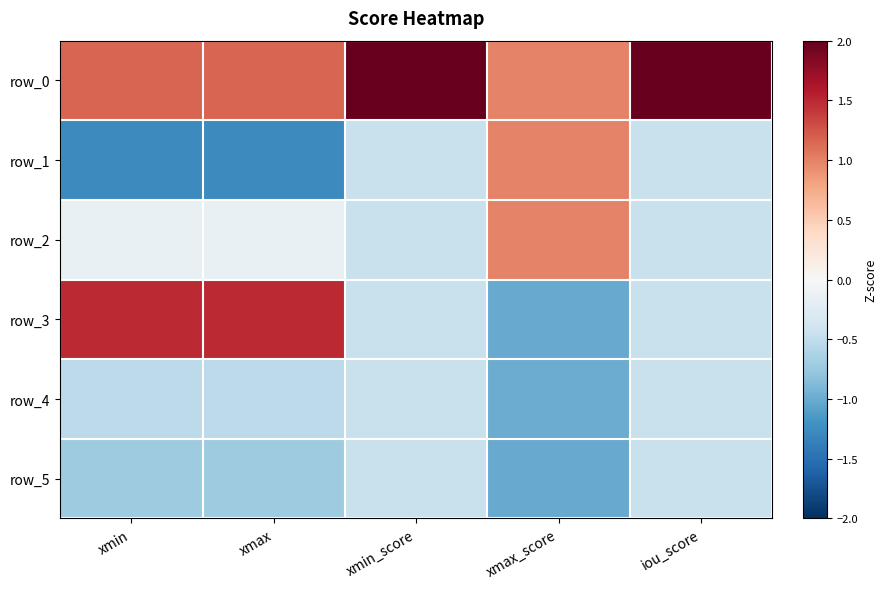

Reading left to right, extract all data points from this chart.

row_0: xmin=1.2	xmax=1.2	xmin_score=2.2	xmax_score=1.0	iou_score=2.2
row_1: xmin=-1.3	xmax=-1.3	xmin_score=-0.4	xmax_score=1.0	iou_score=-0.4
row_2: xmin=-0.1	xmax=-0.1	xmin_score=-0.4	xmax_score=1.0	iou_score=-0.4
row_3: xmin=1.5	xmax=1.5	xmin_score=-0.4	xmax_score=-1.0	iou_score=-0.4
row_4: xmin=-0.5	xmax=-0.5	xmin_score=-0.4	xmax_score=-1.0	iou_score=-0.4
row_5: xmin=-0.7	xmax=-0.7	xmin_score=-0.4	xmax_score=-1.0	iou_score=-0.4